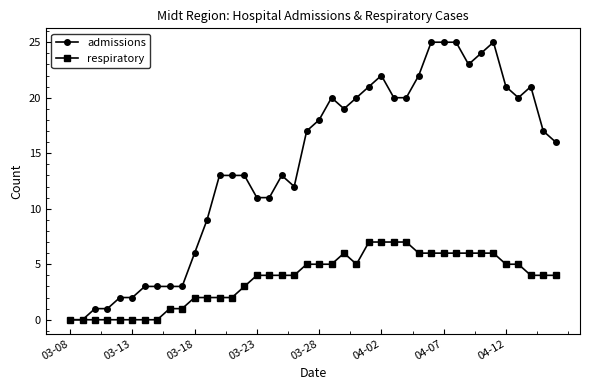

Which series has the largest total across all categories?

admissions